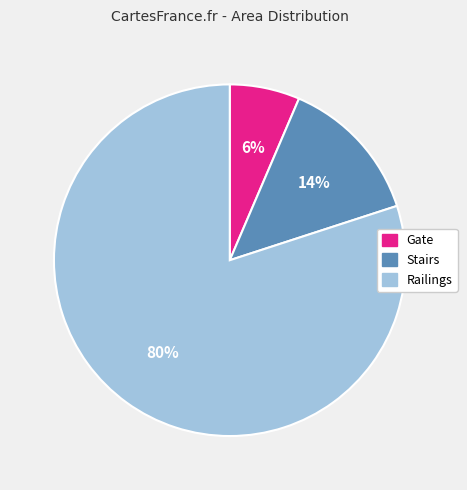

Which category accounts for the majority?

Railings